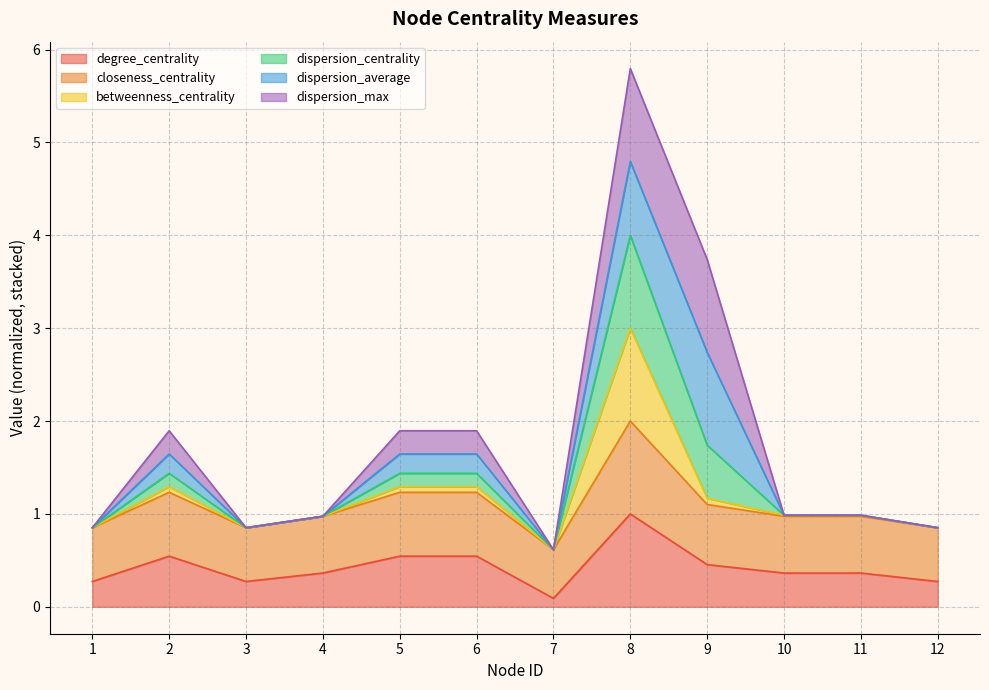

What is the spread (max minus min) of values at 4?

0.6